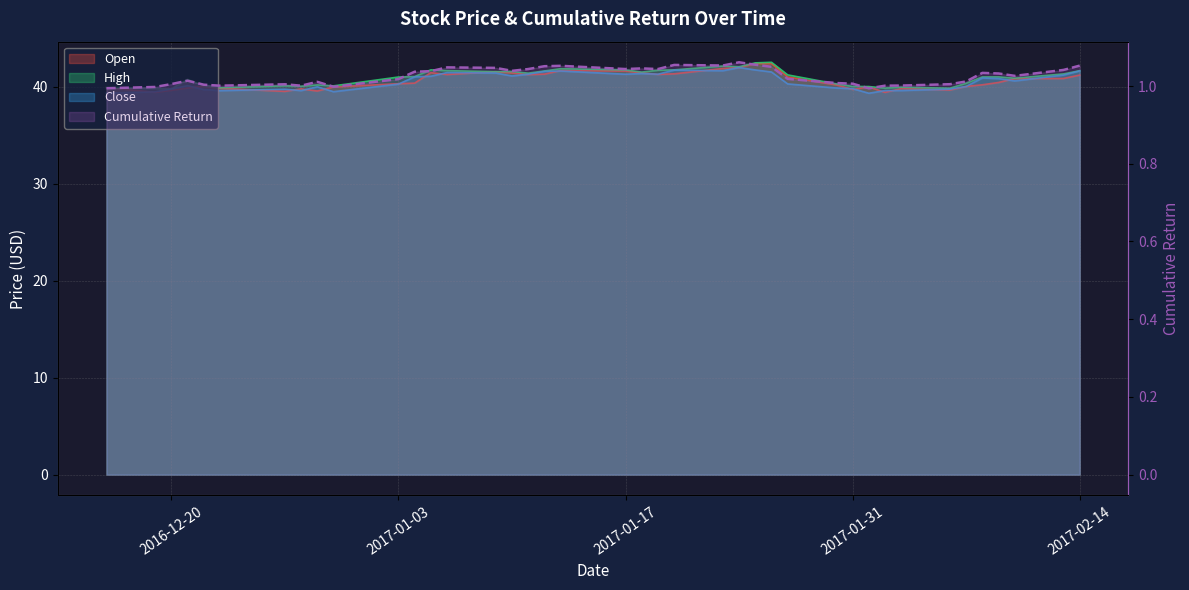

How many lines are shown in the chart?

4